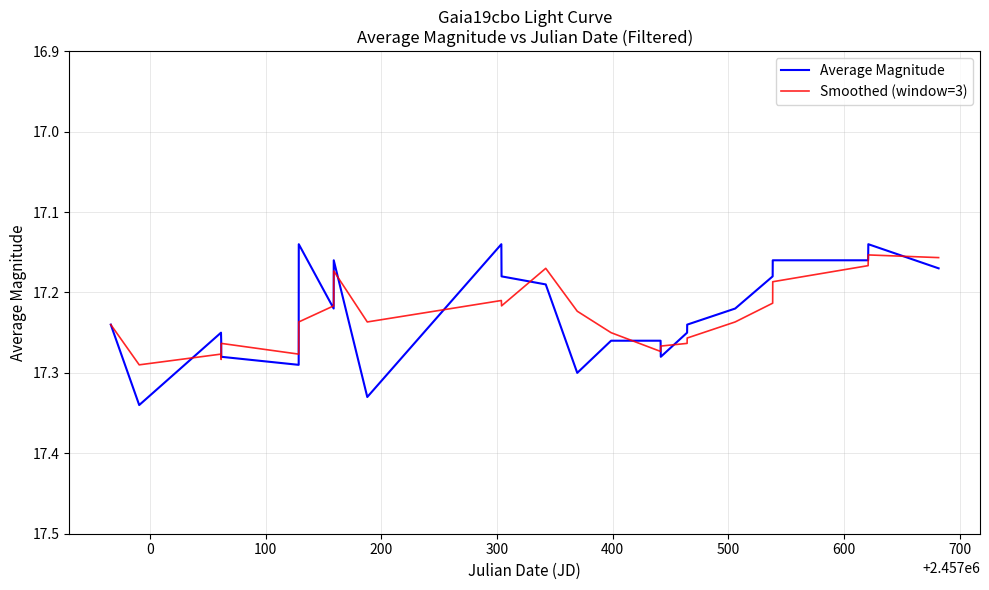

List the series in order of their peak value, lowest first.

Smoothed (window=3), Average Magnitude